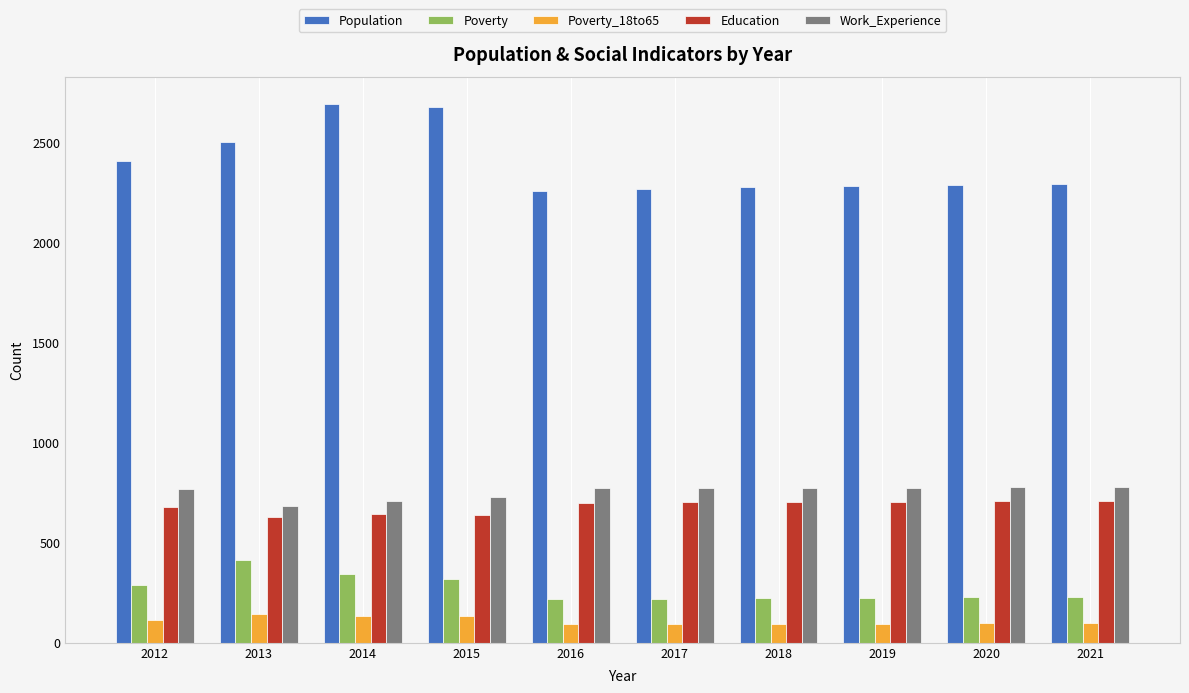

What is the smallest value displayed?

92